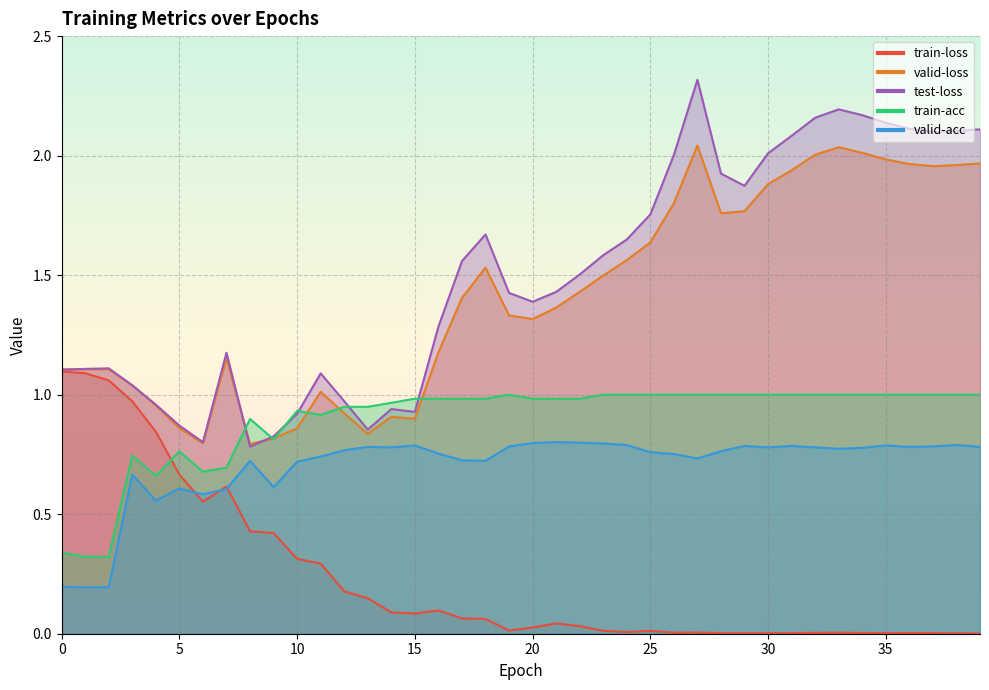

The value of valid-loss at 17 is 0.4. True or false?

False